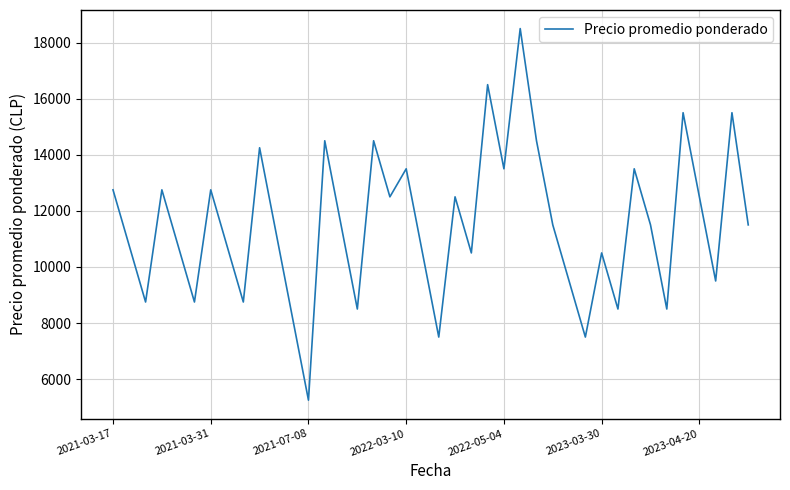

What is the difference between the maximum and minimum values?

13250